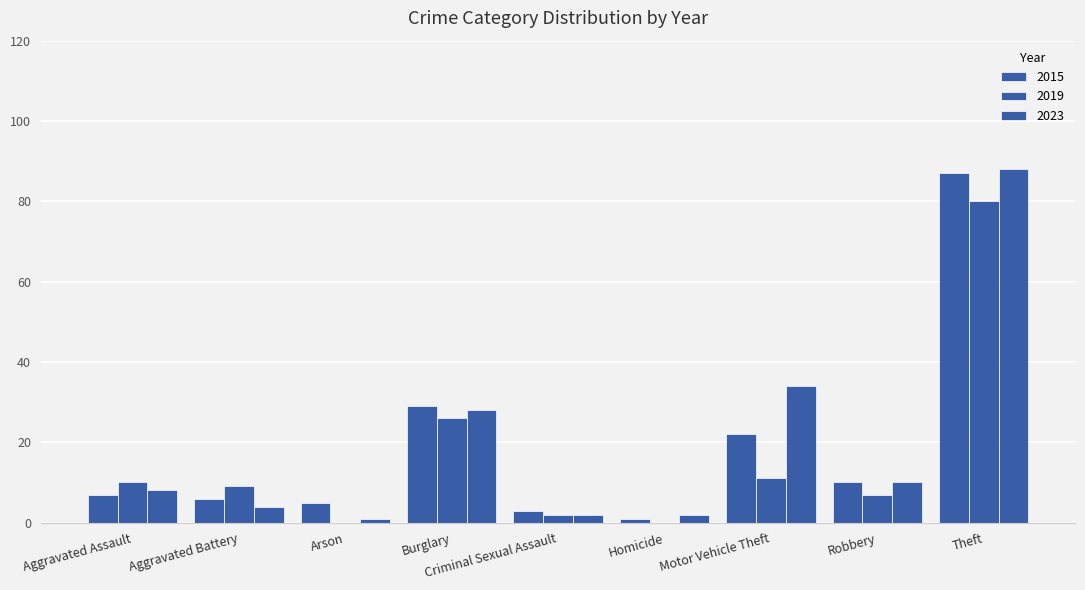

Which label corresponds to the smallest value in the chart?

Arson